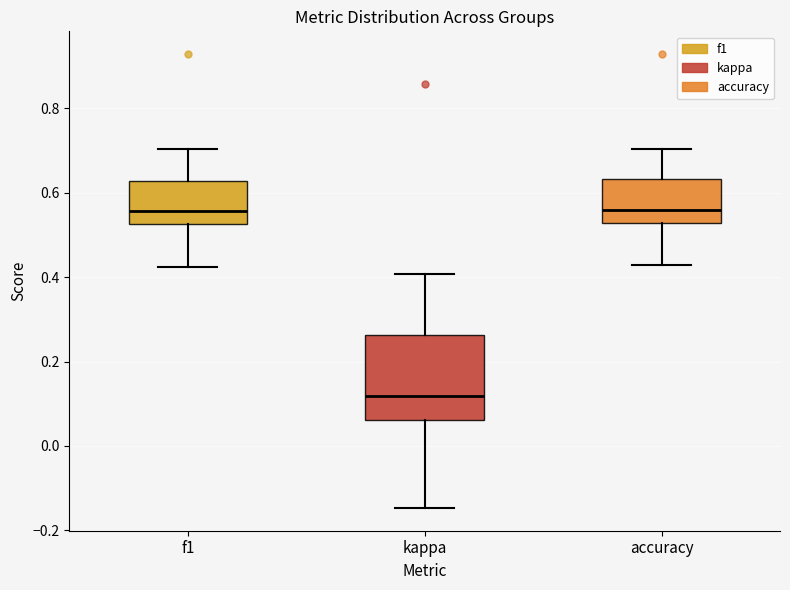

Where is the lower edge of the box for f1 on the y-axis? The values are not printed on the chart, so give them approximately, as read against the axis.

0.52